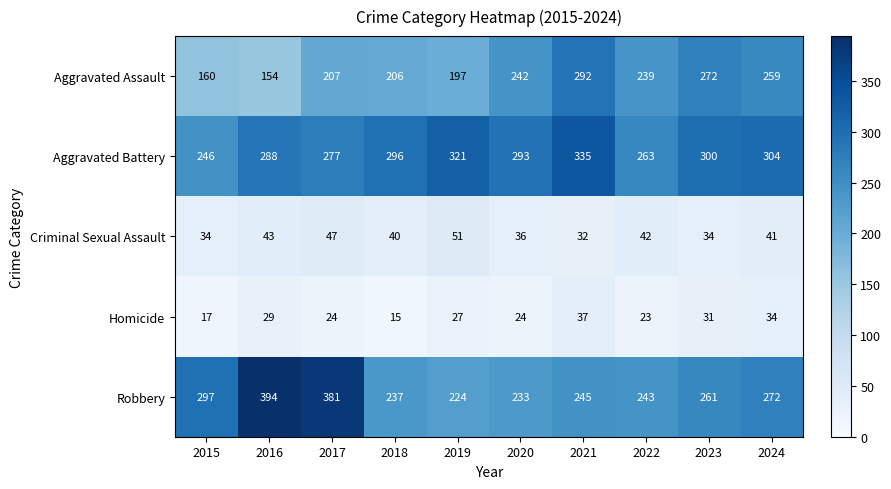

Is it true that Aggravated Battery equals 450 at 2017?

False